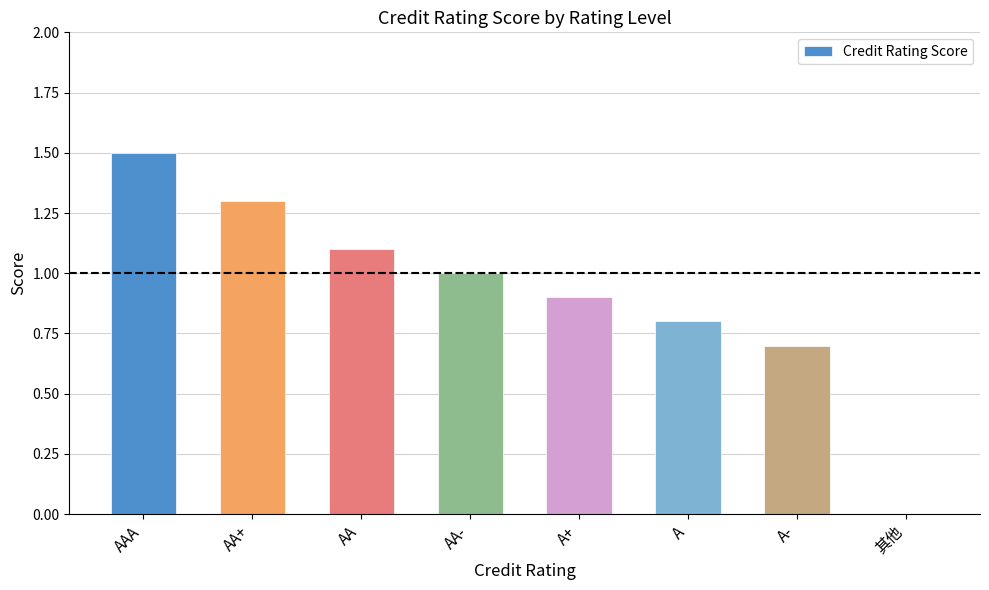

What is the greatest value displayed?

1.5